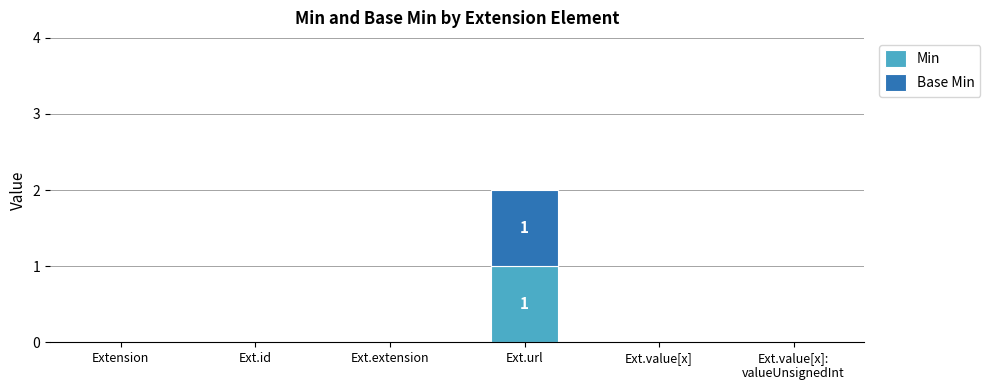

What are all the series names shown in the legend?

Min, Base Min